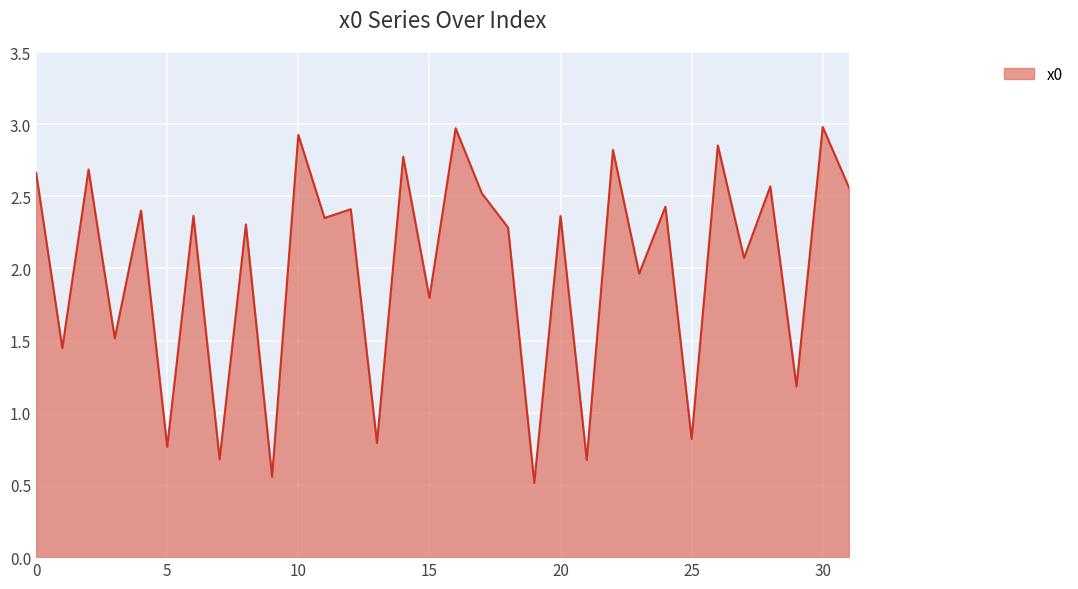

What is the difference between the maximum and minimum values?

2.5